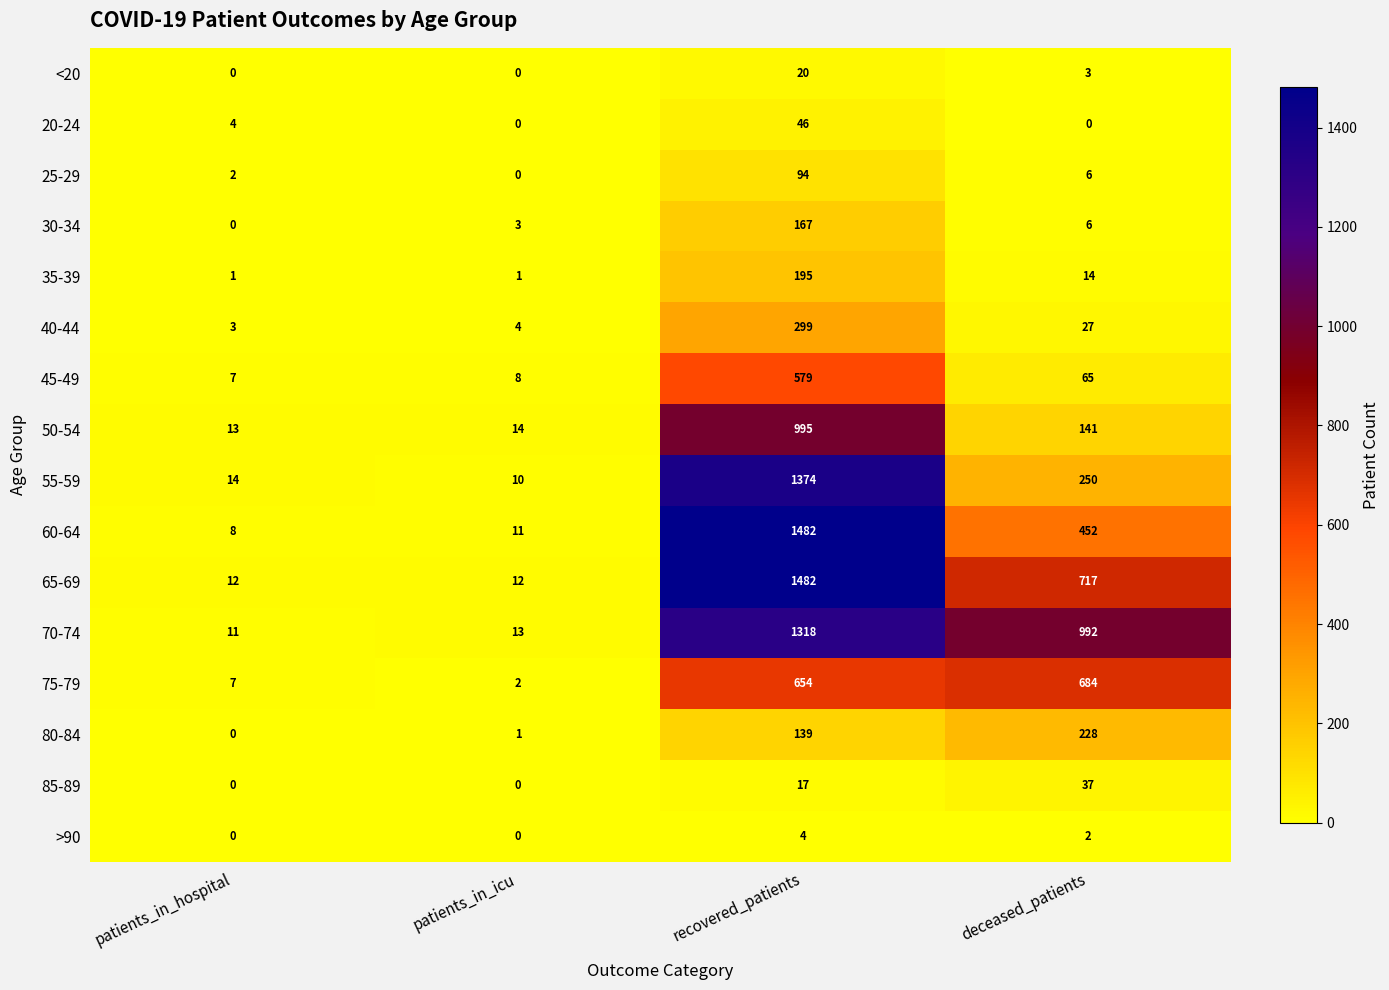

What is the difference between the highest and lowest values at recovered_patients?

1478